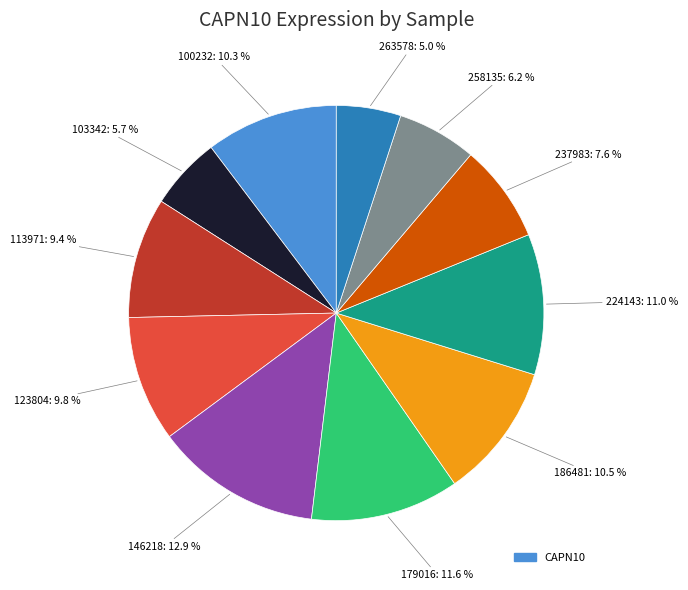

Is there a majority slice in this chart?

No